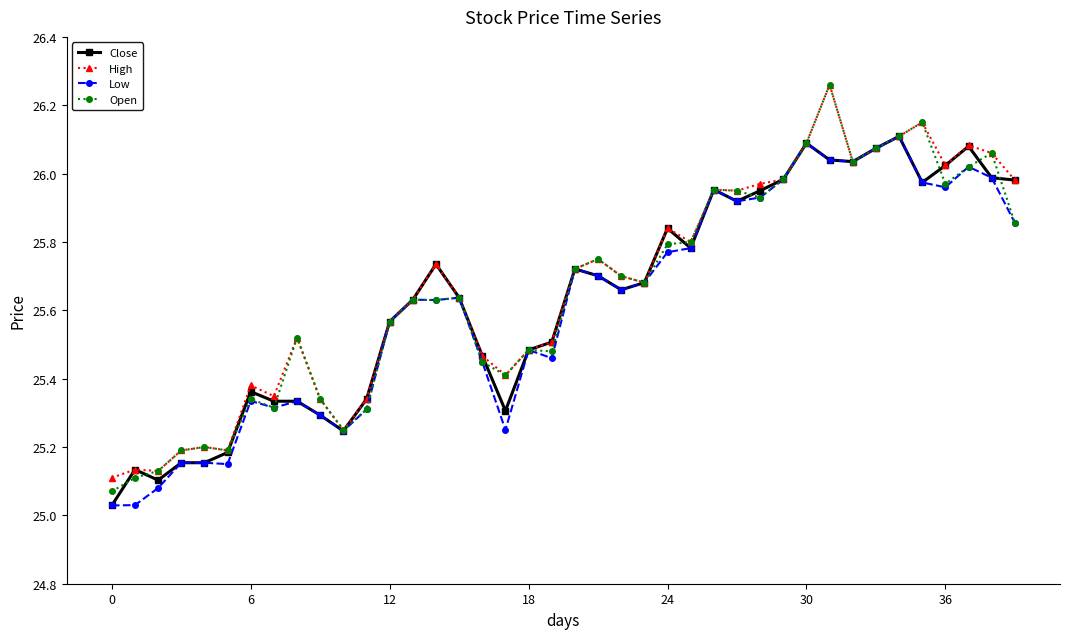

At how many categories does at least one series exceed 25?

40